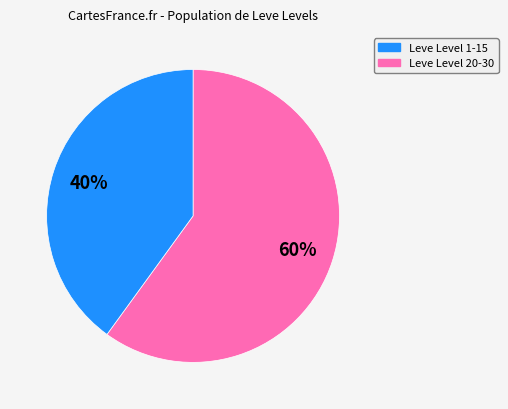

To the nearest percent, what is the average slice percentage?

50%